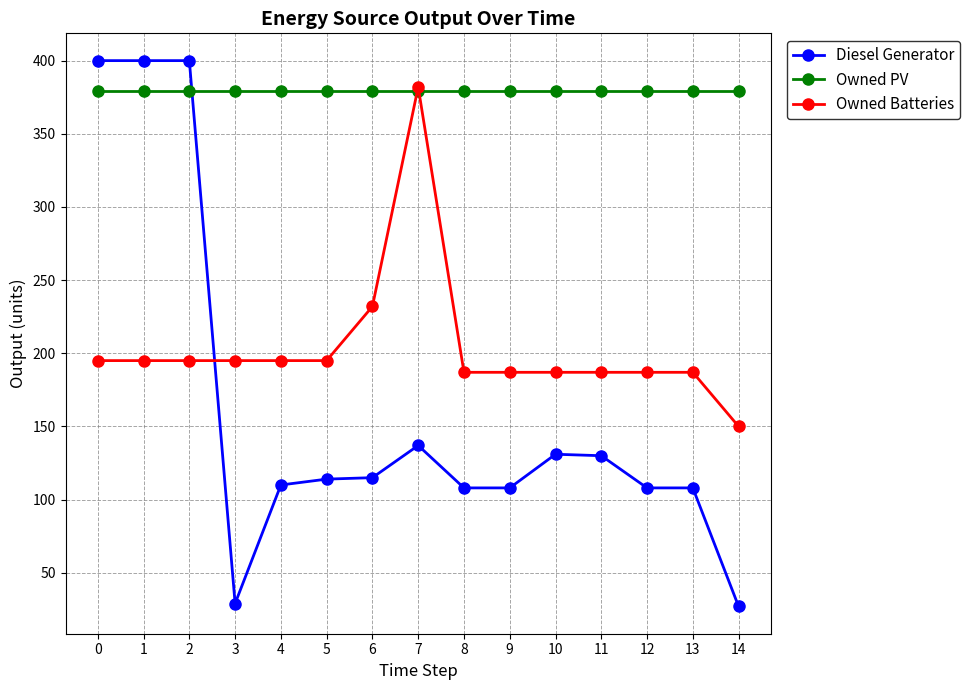

What is the minimum value shown in the chart?

27